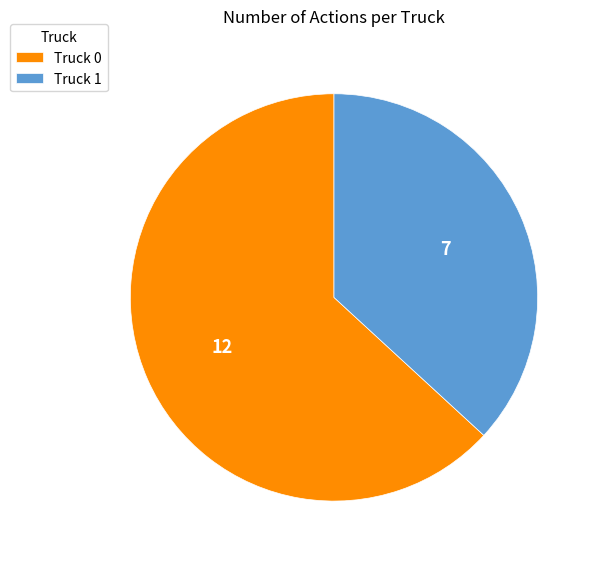

Do Truck 1 and Truck 0 together represent more than half of the pie?

Yes